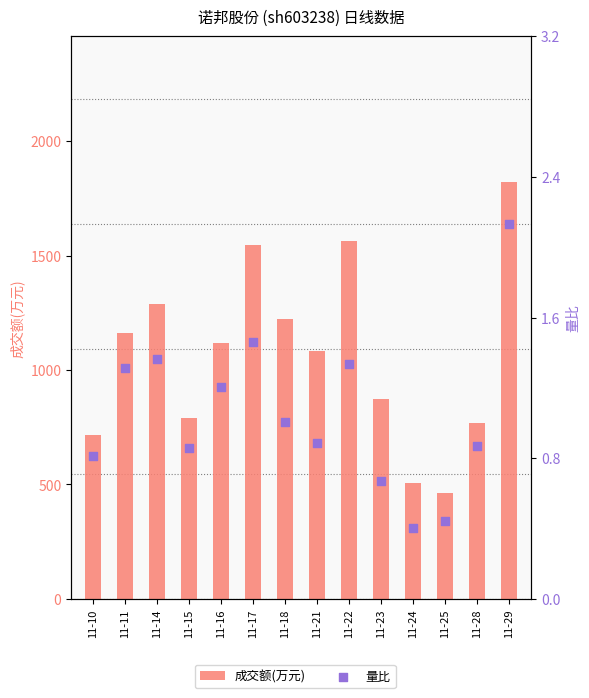

At which category is the sum across all series the highest?

11-29